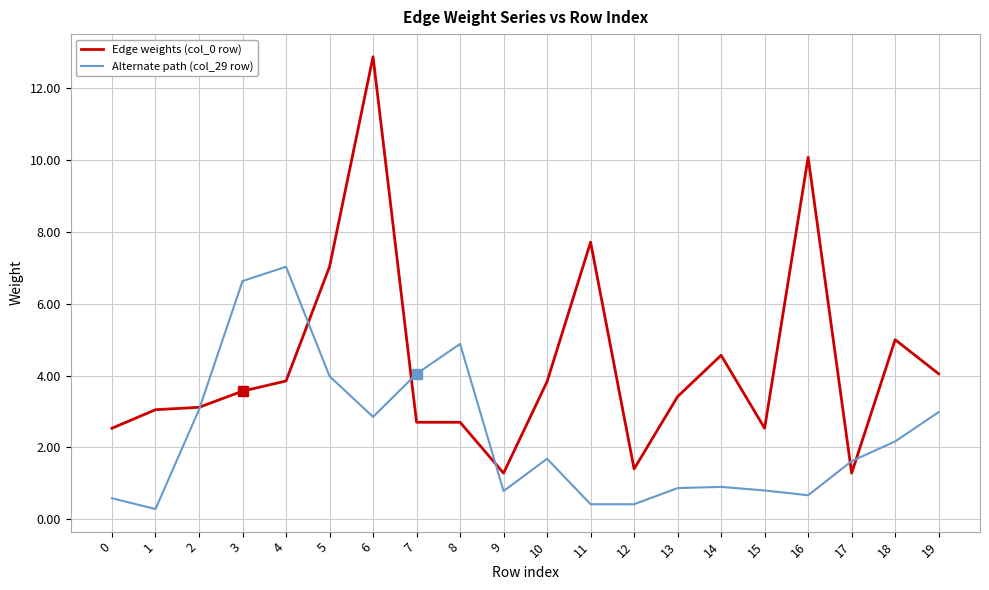

What is the difference between the highest and lowest values at 17?

0.3